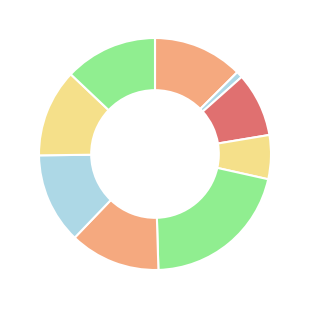

How many segments does this pie chart have?

9